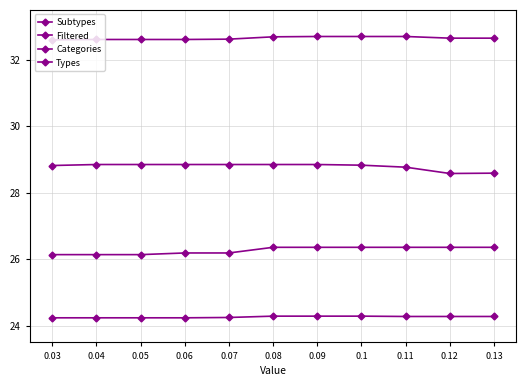

List the labels in order of Categories value, smallest first.

0.03, 0.04, 0.05, 0.06, 0.07, 0.08, 0.09, 0.1, 0.11, 0.12, 0.13